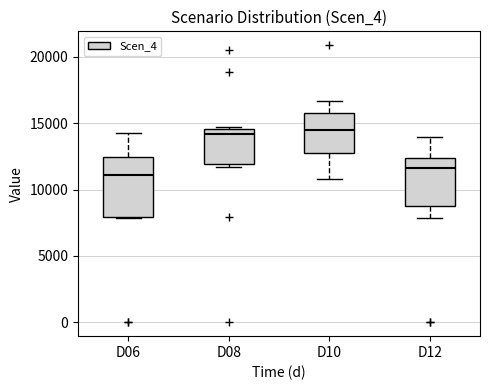

Which box is the tallest, from its lower edge to its upper edge?

D06